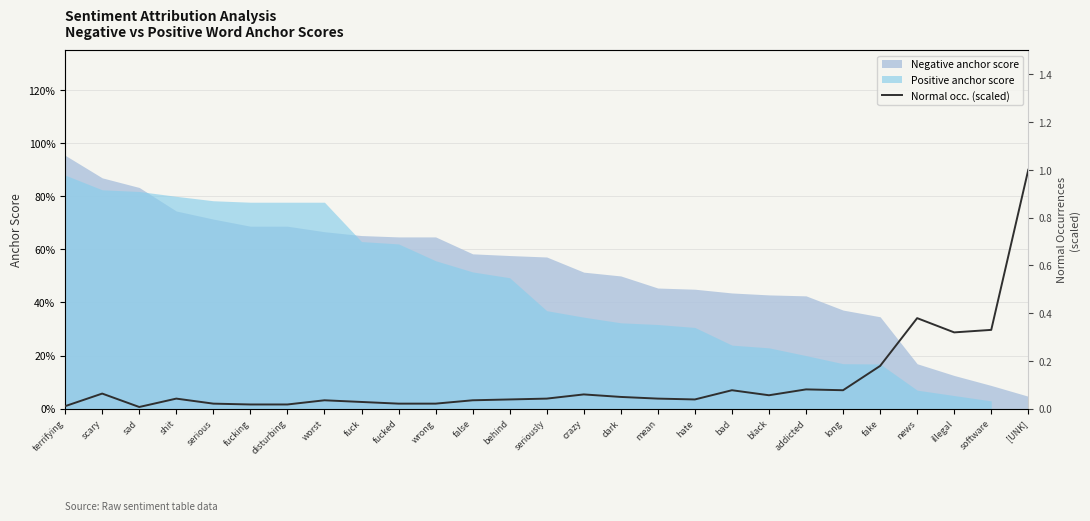

True or false: the data shows 0.1 at hate.

False